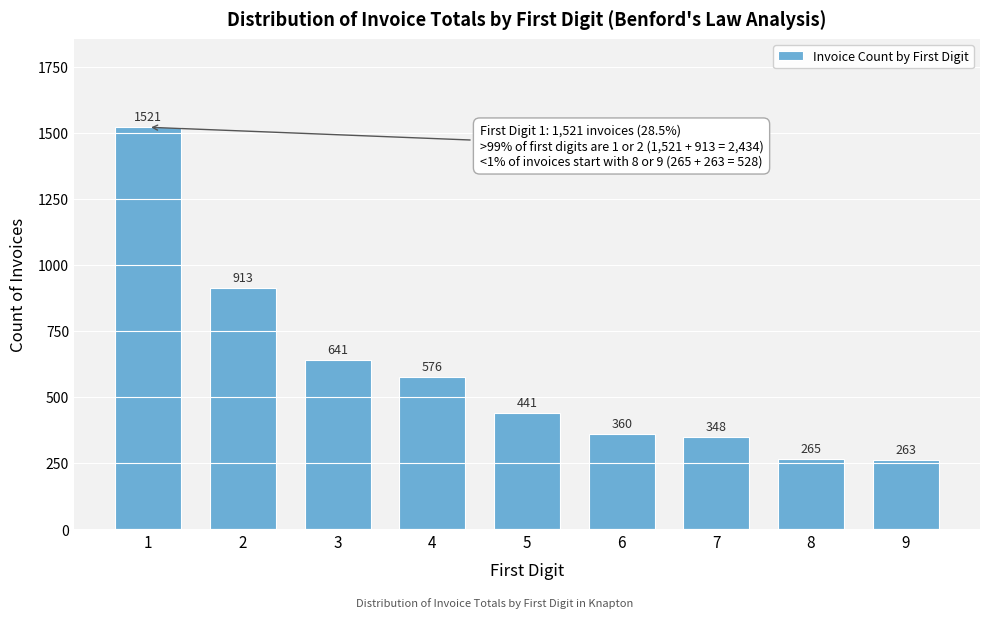

Reading right to left, list all the values displayed in this chart.

9=263	8=265	7=348	6=360	5=441	4=576	3=641	2=913	1=1521